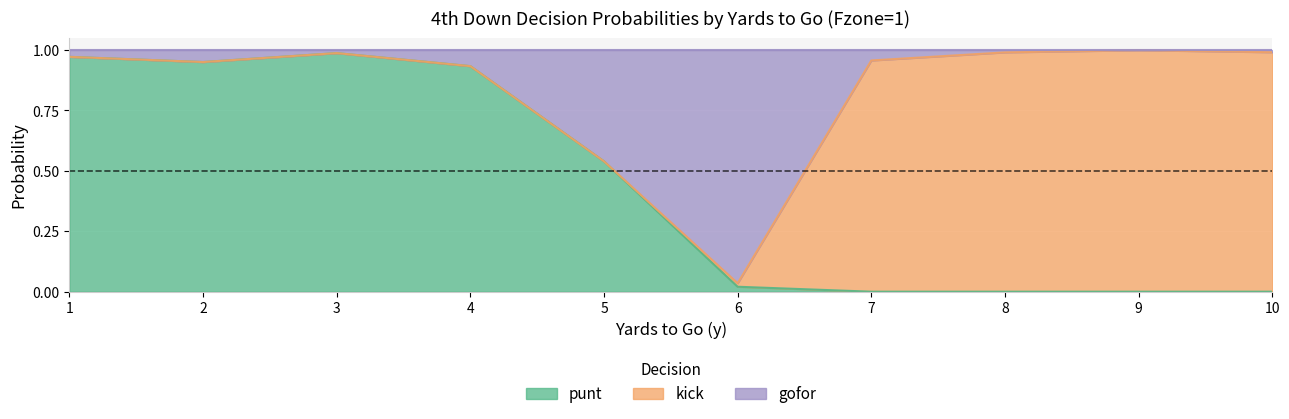

Which series has the widest spread of values?

punt_fzone1